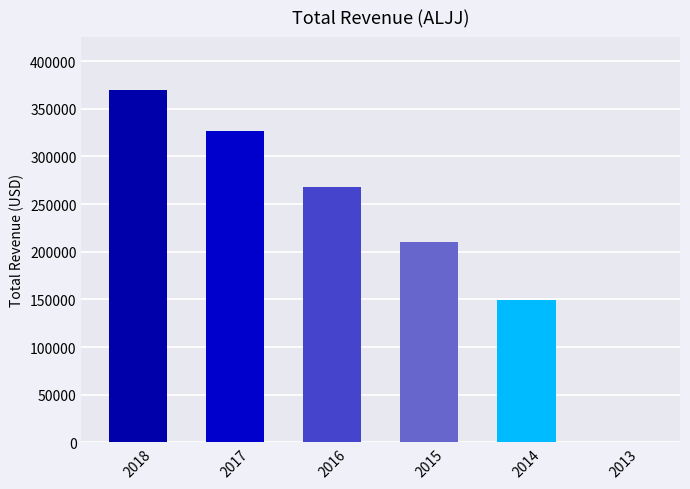

What is the sum of all values?

1324400